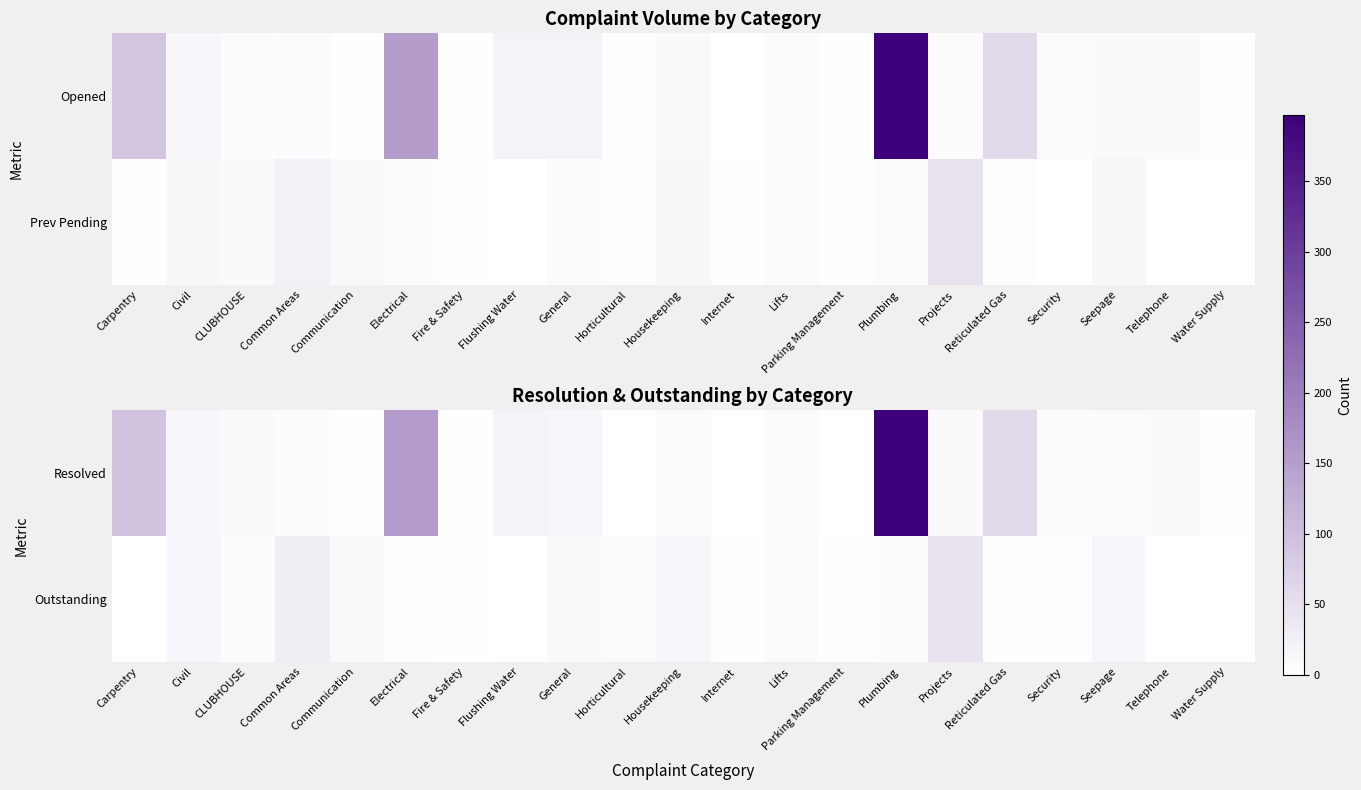

Count the number of categories in the chart.

21